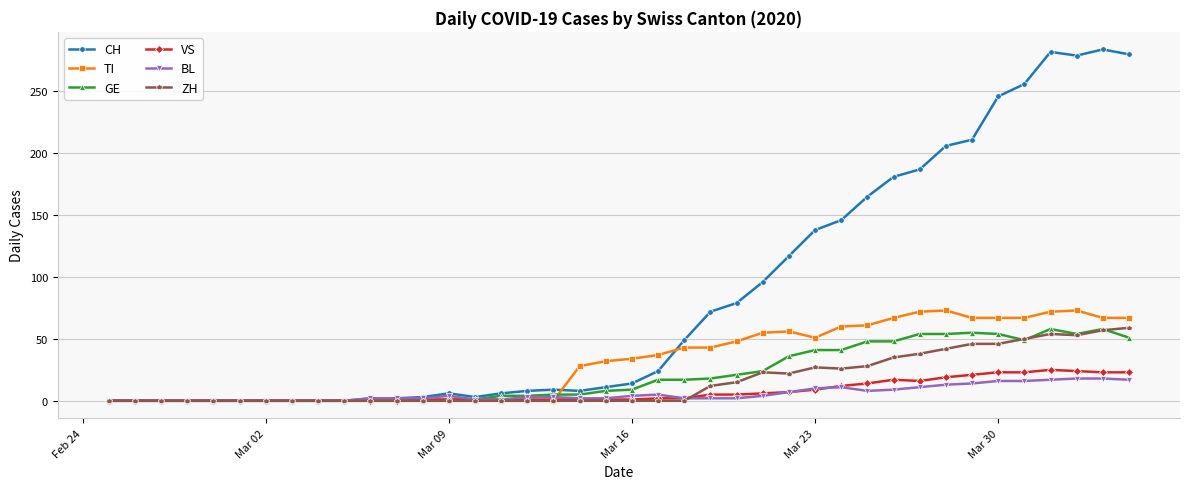

What is the maximum value for BL?

18